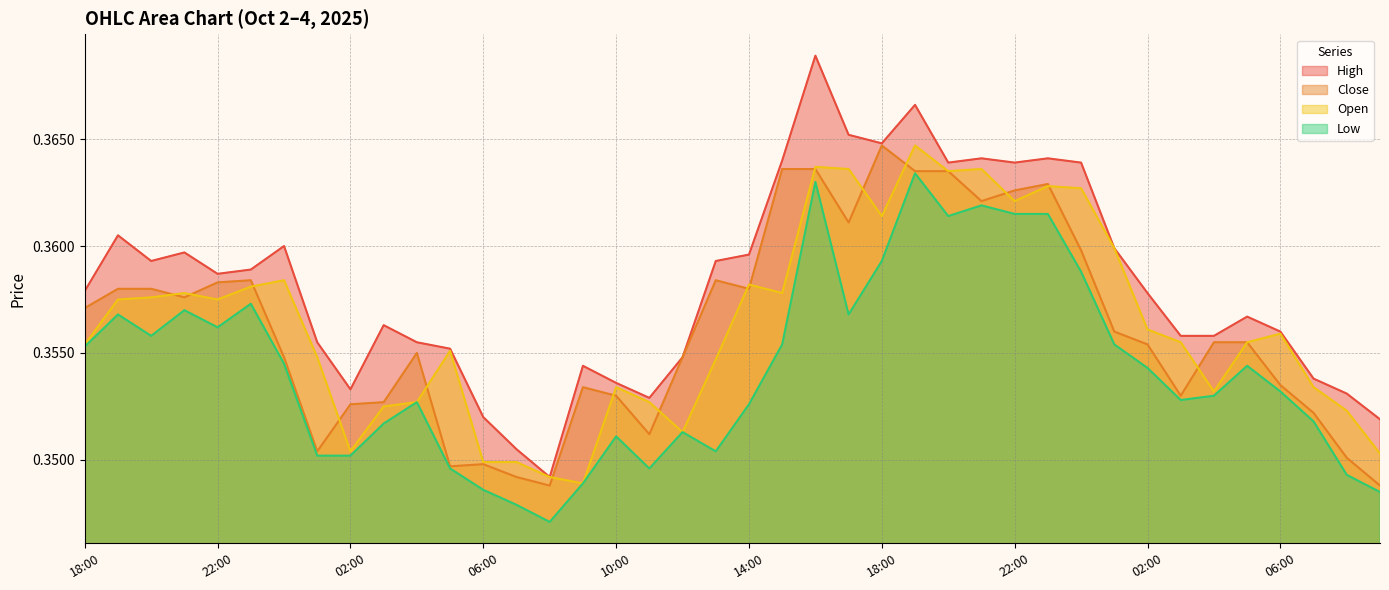

Reading left to right, list all the values displayed in this chart.

high: 0.4	0.4	0.4	0.4	0.4	0.4	0.4	0.4	0.4	0.4	0.4	0.4	0.4	0.4	0.3	0.4	0.4	0.4	0.4	0.4	0.4	0.4	0.4	0.4	0.4	0.4	0.4	0.4	0.4	0.4	0.4	0.4	0.4	0.4	0.4	0.4	0.4	0.4	0.4	0.4
close: 0.4	0.4	0.4	0.4	0.4	0.4	0.4	0.4	0.4	0.4	0.4	0.3	0.3	0.3	0.3	0.4	0.4	0.4	0.4	0.4	0.4	0.4	0.4	0.4	0.4	0.4	0.4	0.4	0.4	0.4	0.4	0.4	0.4	0.4	0.4	0.4	0.4	0.4	0.4	0.3
open: 0.4	0.4	0.4	0.4	0.4	0.4	0.4	0.4	0.4	0.4	0.4	0.4	0.3	0.3	0.3	0.3	0.4	0.4	0.4	0.4	0.4	0.4	0.4	0.4	0.4	0.4	0.4	0.4	0.4	0.4	0.4	0.4	0.4	0.4	0.4	0.4	0.4	0.4	0.4	0.4
low: 0.4	0.4	0.4	0.4	0.4	0.4	0.4	0.4	0.4	0.4	0.4	0.3	0.3	0.3	0.3	0.3	0.4	0.3	0.4	0.4	0.4	0.4	0.4	0.4	0.4	0.4	0.4	0.4	0.4	0.4	0.4	0.4	0.4	0.4	0.4	0.4	0.4	0.4	0.3	0.3